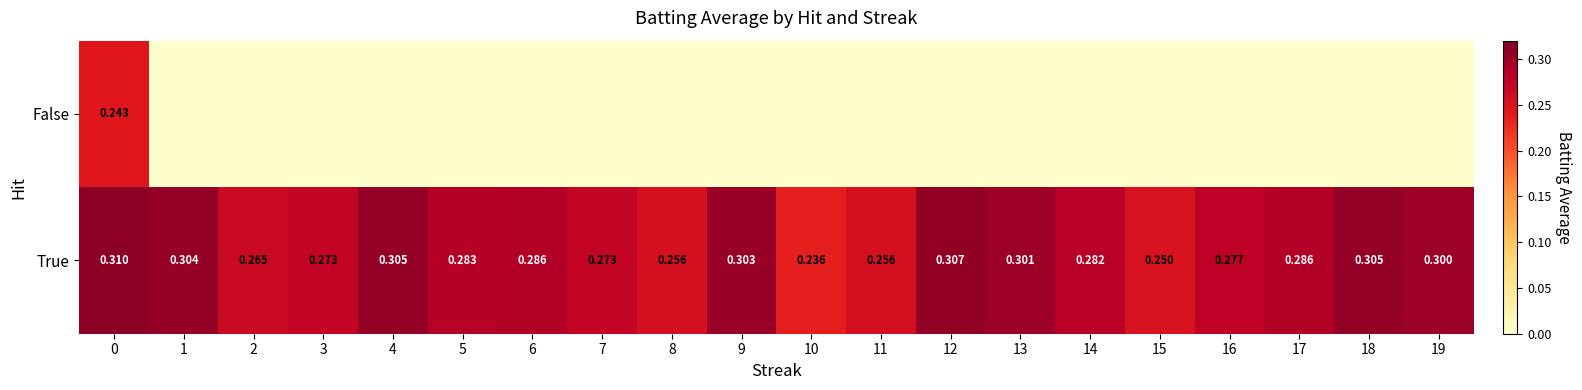

Is it true that False equals 0.0 at 10?

True